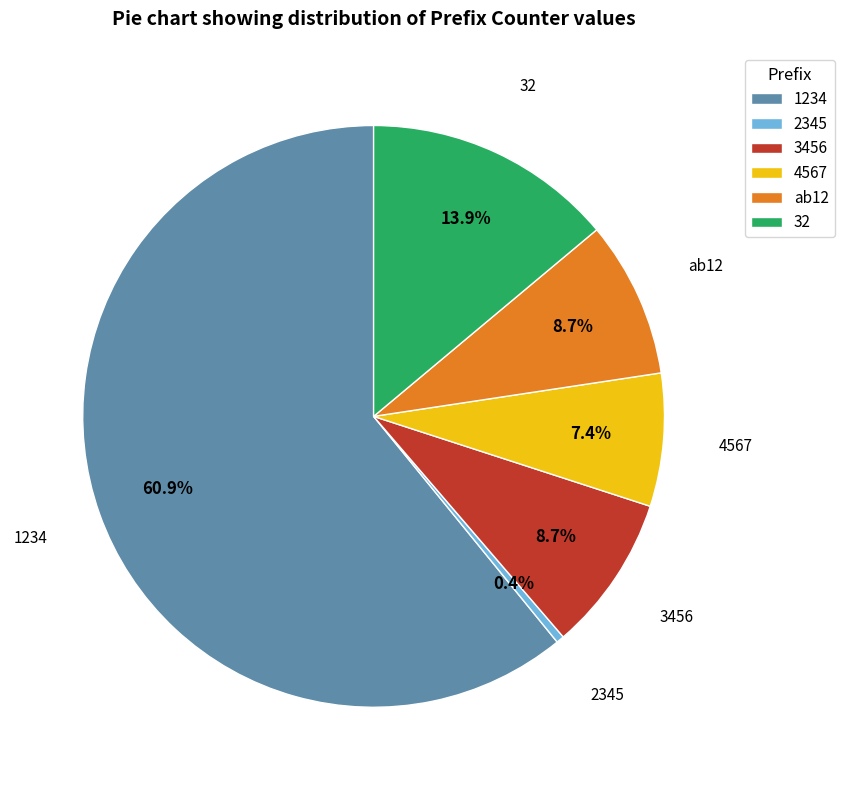

To the nearest percent, what is the difference between the ab12 and 32 slice percentages?

5%